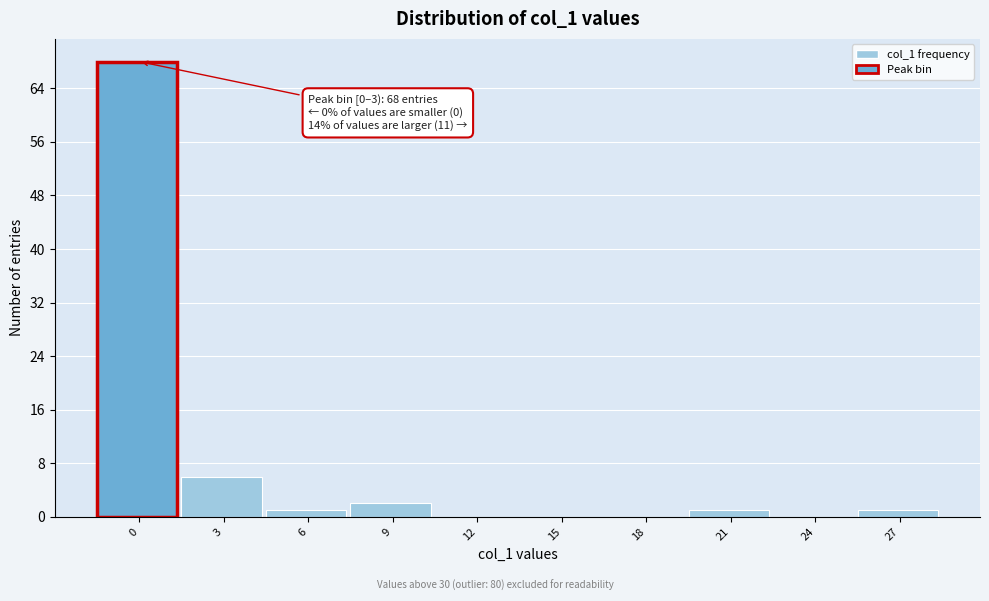

Reading left to right, extract all data points from this chart.

0=68	3=6	6=1	9=2	12=0	15=0	18=0	21=1	24=0	27=1